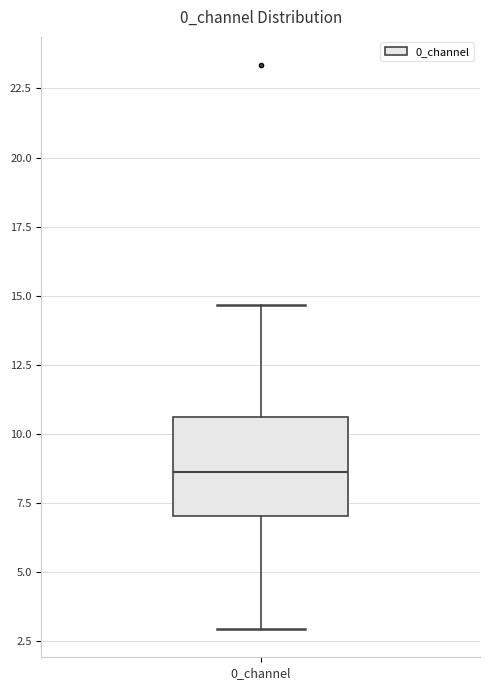

Read this box plot against the y-axis: the position of the median line, the range covered by the box, and the ends of both whiskers. The values are not printed on the chart, so give them approximately, as read against the axis.

median 8.5, box 7.0 to 10.5, whiskers 3.0 to 14.5